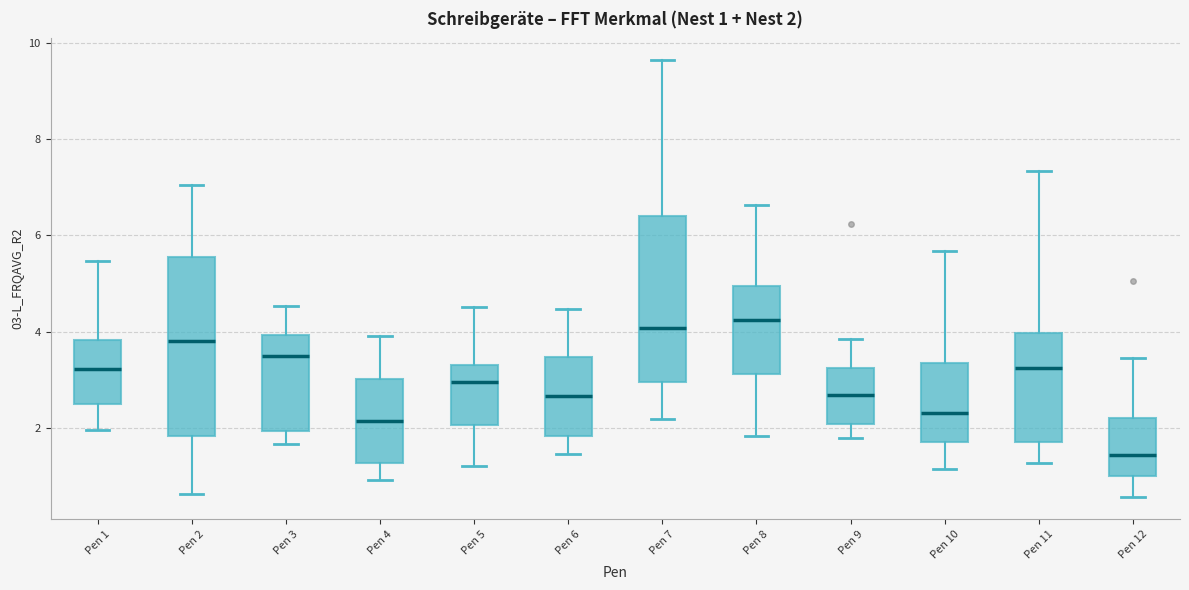

Which box is the tallest, from its lower edge to its upper edge?

Pen 2